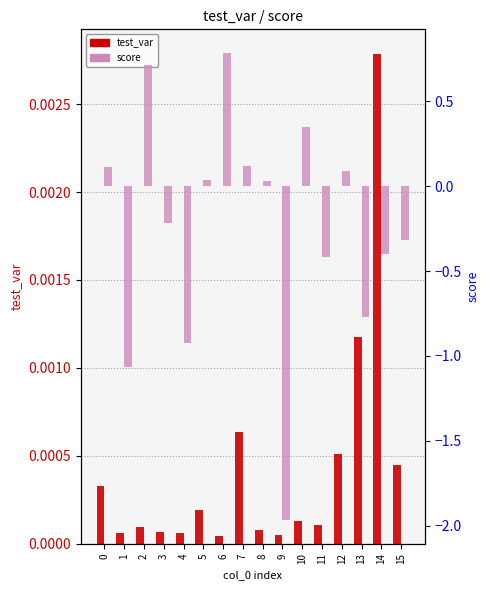

Where is test_var nearest to the value 0?

6